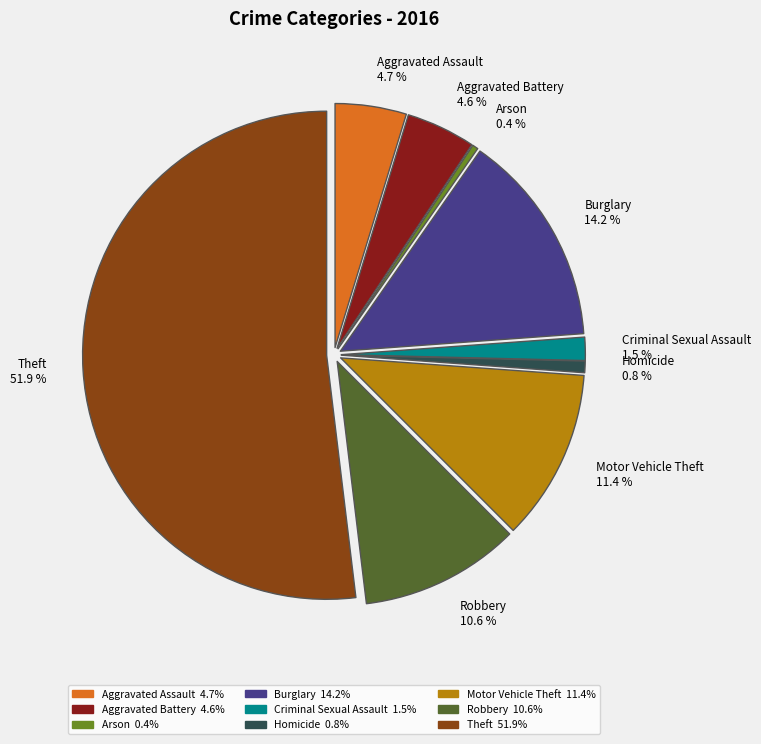

Which slice is the largest?

Theft